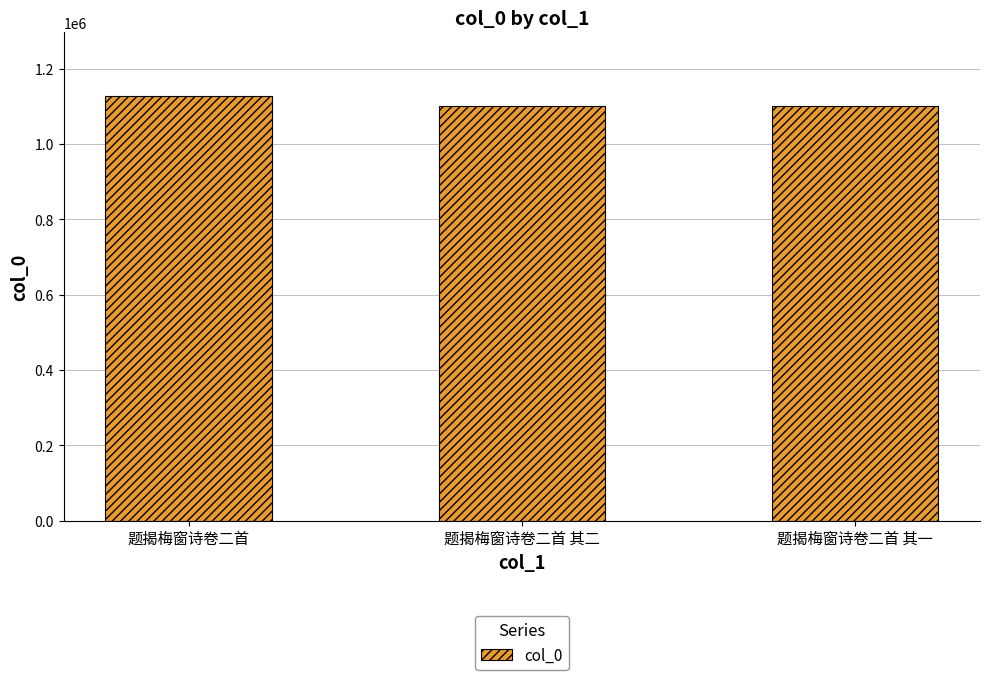

What is the label of the 2nd bar from the right?

题揭梅窗诗卷二首 其二